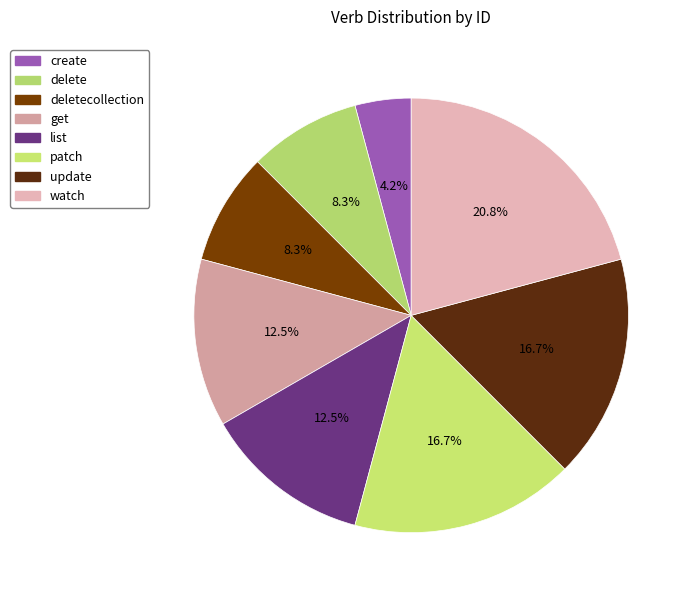

How many slices are in this pie chart?

8